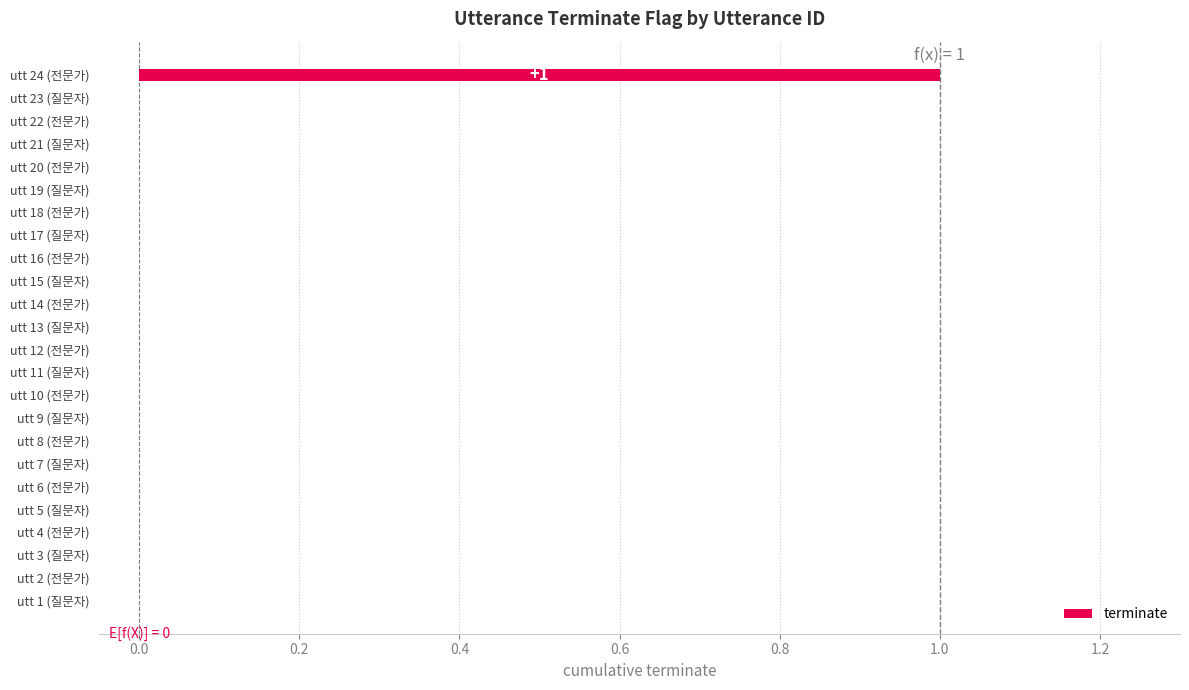

The chart shows a value of -1 at utt 21 (질문자). True or false?

False